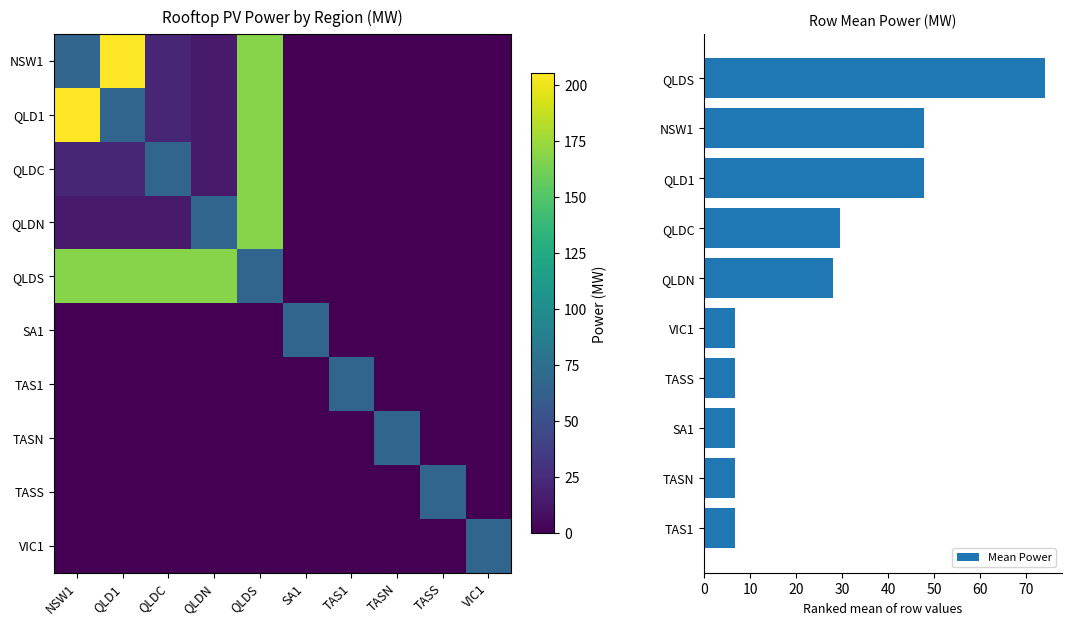

What is the highest value of the Mean Power series?

74.0